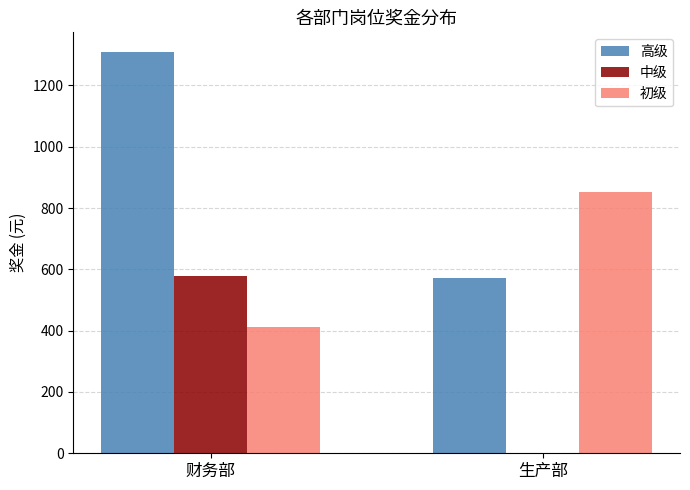

Which series changed the most between 财务部 and 生产部?

高级